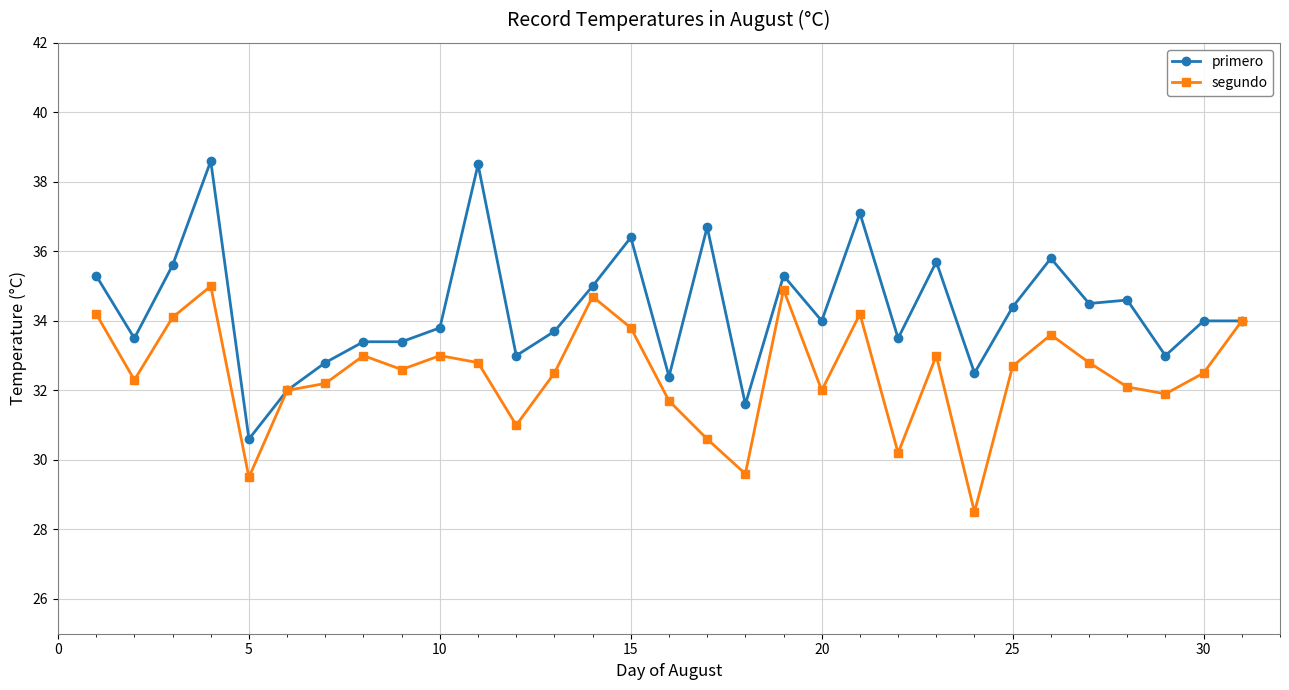

What is the maximum value shown in the chart?

38.6